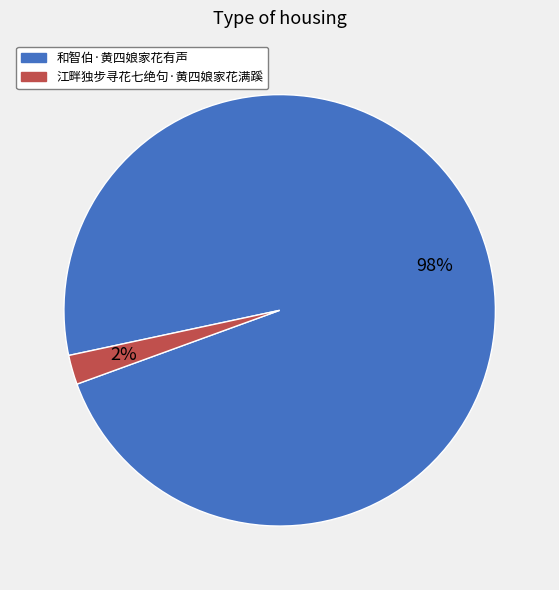

Count the number of slices in the pie.

2